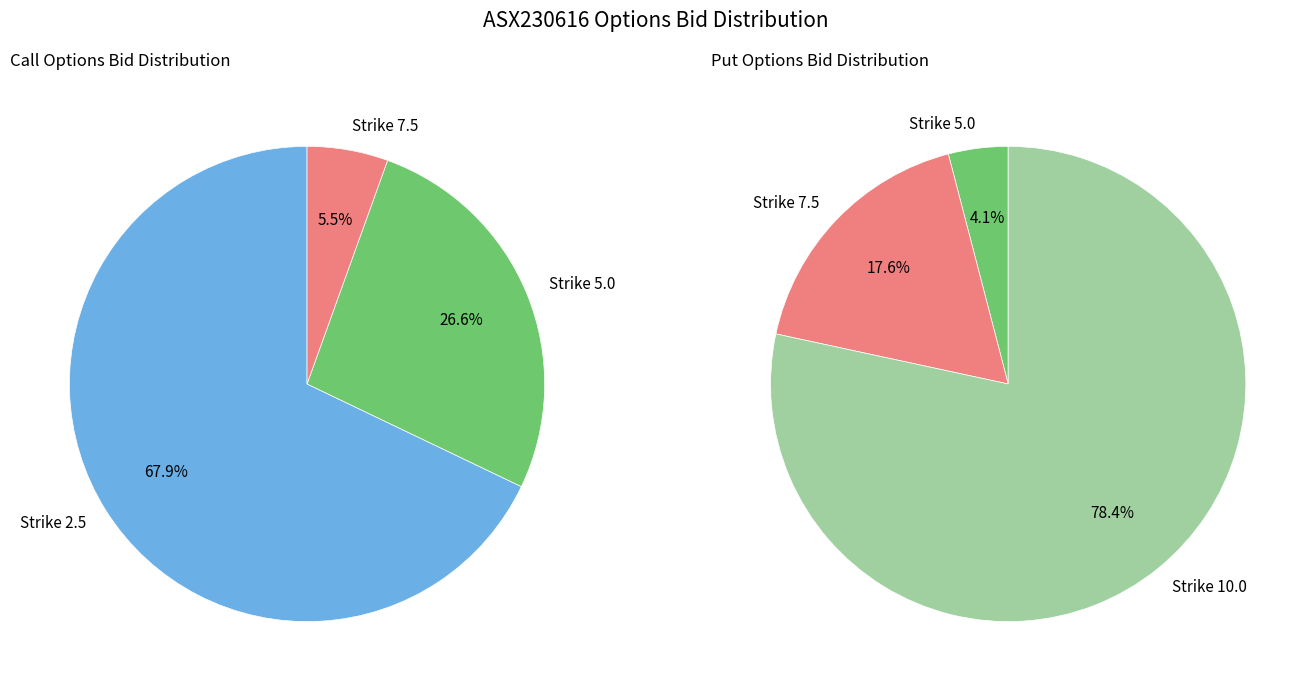

Does any single category account for the majority?

Yes